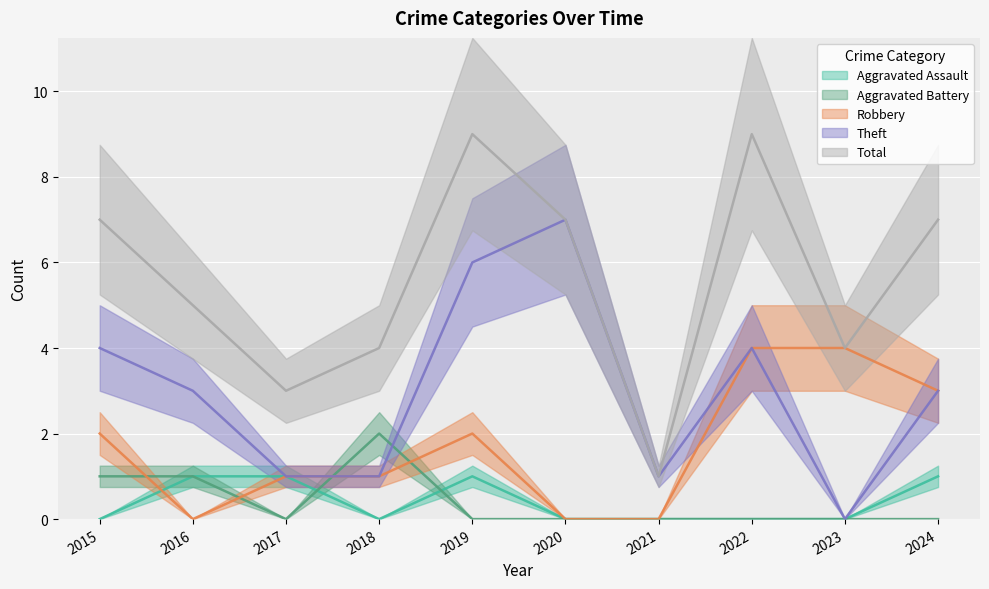

What are all the series names shown in the legend?

Aggravated Assault, Aggravated Battery, Robbery, Theft, Total